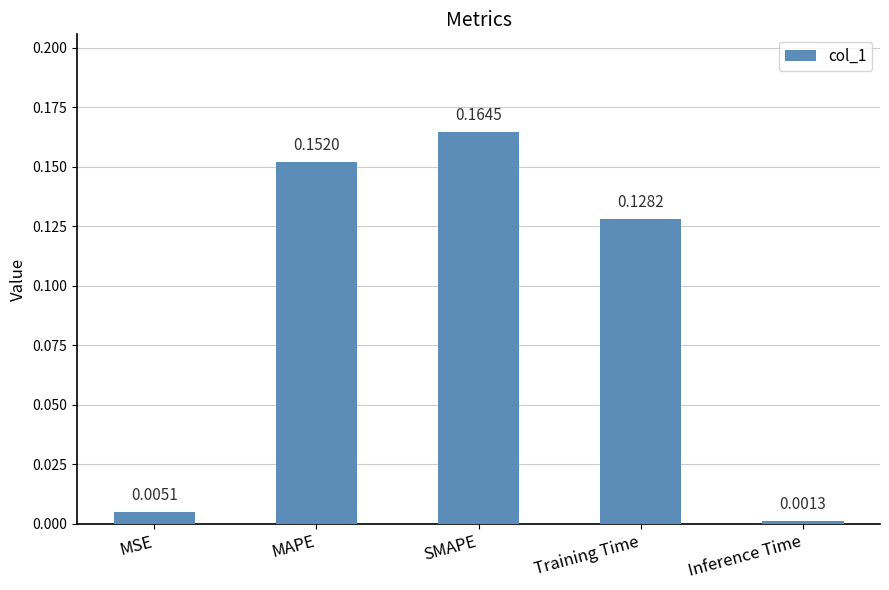

Rank the categories by value from lowest to highest.

Inference Time, MSE, Training Time, MAPE, SMAPE